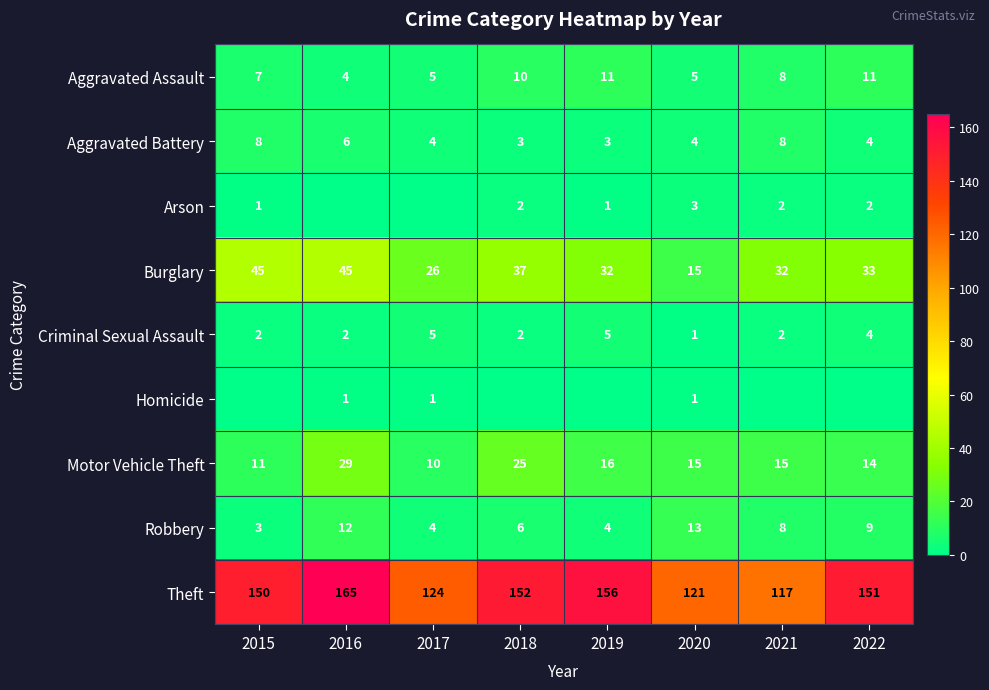

How many data points in Burglary are less than 33?

4